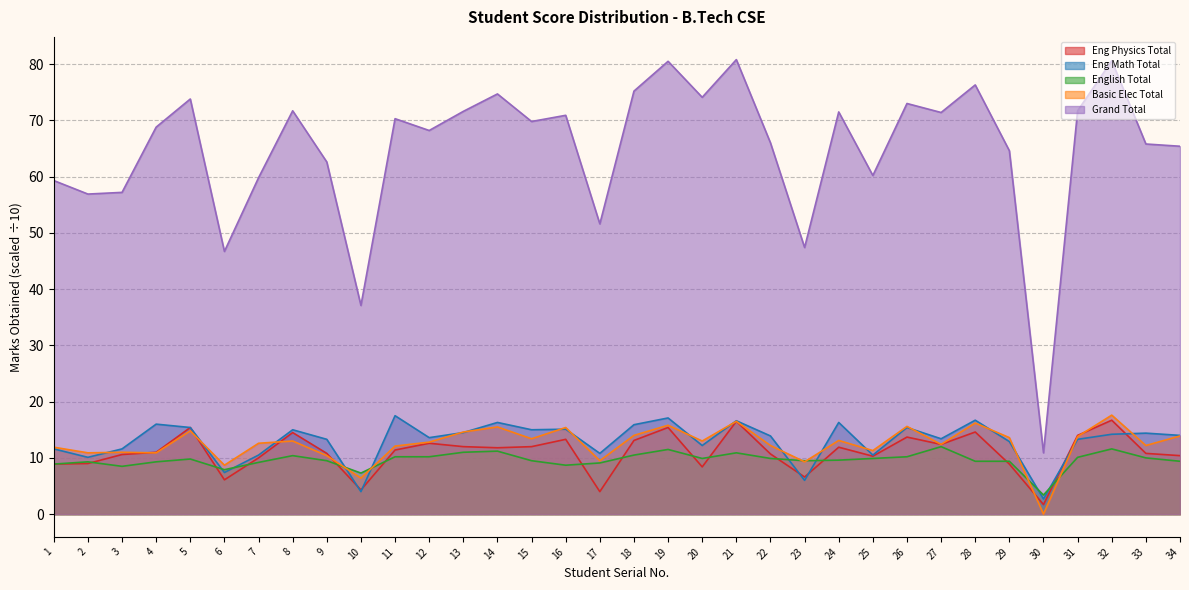

Reading right to left, what are all the values shown in this chart?

Eng Physics Total: 10.4	10.8	16.7	14.0	1.7	8.9	14.6	12.4	13.7	10.3	11.9	6.6	10.7	16.5	8.4	15.4	13.1	4.0	13.3	12.0	11.8	12.0	12.6	11.4	4.3	10.8	14.5	10.0	6.1	15.4	11.0	10.6	9.0	8.9
Eng Math Total: 14.0	14.4	14.2	13.3	2.7	12.9	16.7	13.4	15.4	10.5	16.3	6.0	13.9	16.6	12.2	17.1	15.9	10.8	15.1	15.0	16.3	14.5	13.6	17.5	4.0	13.3	15.0	10.5	7.4	15.4	16.0	11.6	10.1	11.6
English Total: 9.4	10.0	11.6	10.1	3.4	9.4	9.4	12.0	10.2	9.9	9.6	9.5	9.9	10.9	9.9	11.5	10.5	9.1	8.7	9.5	11.2	11.0	10.2	10.2	7.3	9.5	10.4	9.2	7.9	9.8	9.3	8.5	9.3	8.9
Basic Elec Total: 13.9	12.2	17.6	13.8	0.0	13.6	16.2	12.4	15.6	11.3	13.1	9.3	12.2	16.5	13.0	15.8	14.0	9.5	15.4	13.4	15.5	14.6	12.8	12.1	6.4	10.4	13.0	12.6	8.7	14.8	10.9	11.0	10.9	11.9
Grand Total: 65.4	65.8	80.6	71.7	10.9	64.6	76.3	71.4	73.0	60.2	71.5	47.4	66.0	80.8	74.1	80.5	75.2	51.6	70.9	69.8	74.7	71.6	68.2	70.3	37.1	62.6	71.7	59.8	46.7	73.8	68.8	57.2	56.9	59.3